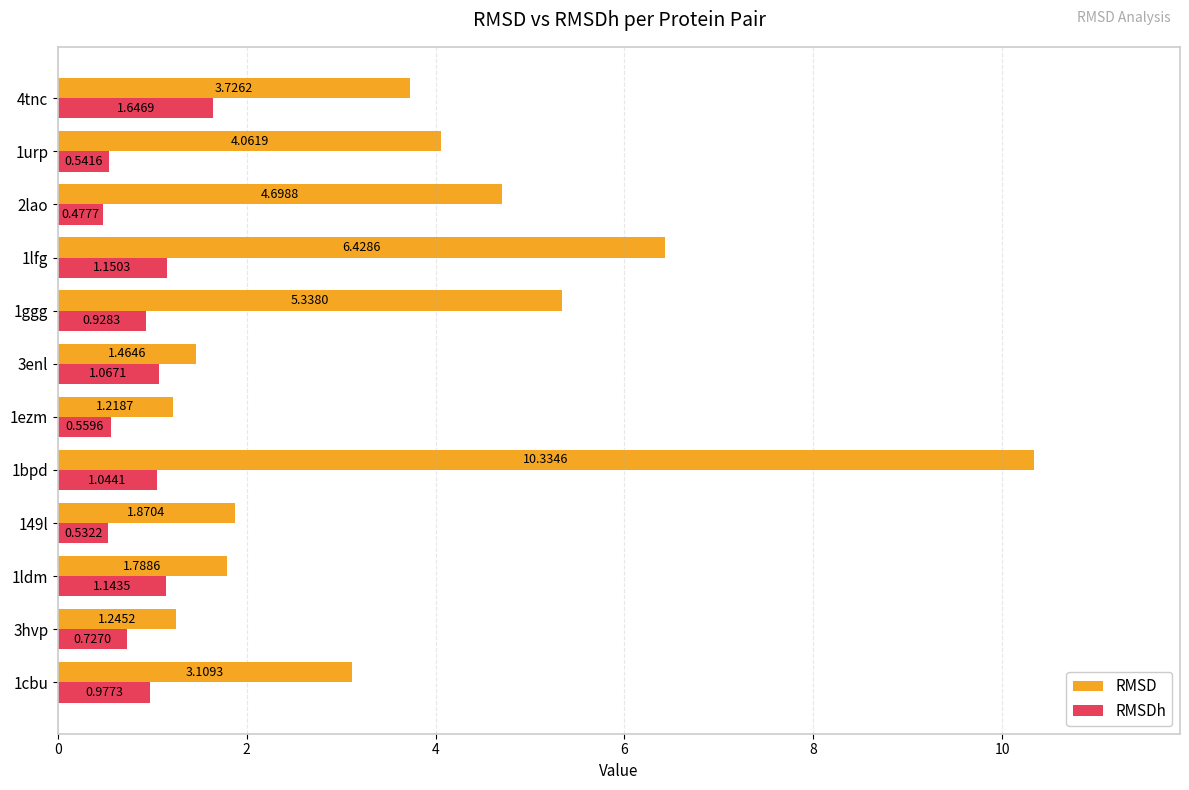

What is the difference between the second highest and minimum values in the RMSD series?

5.2